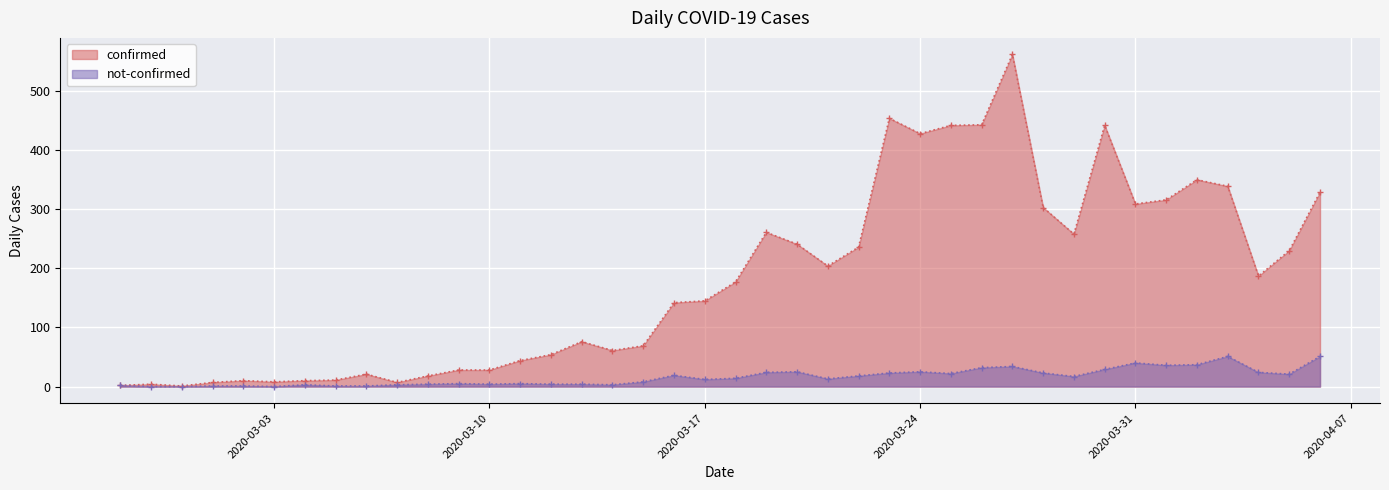

What is the greatest value displayed?

562